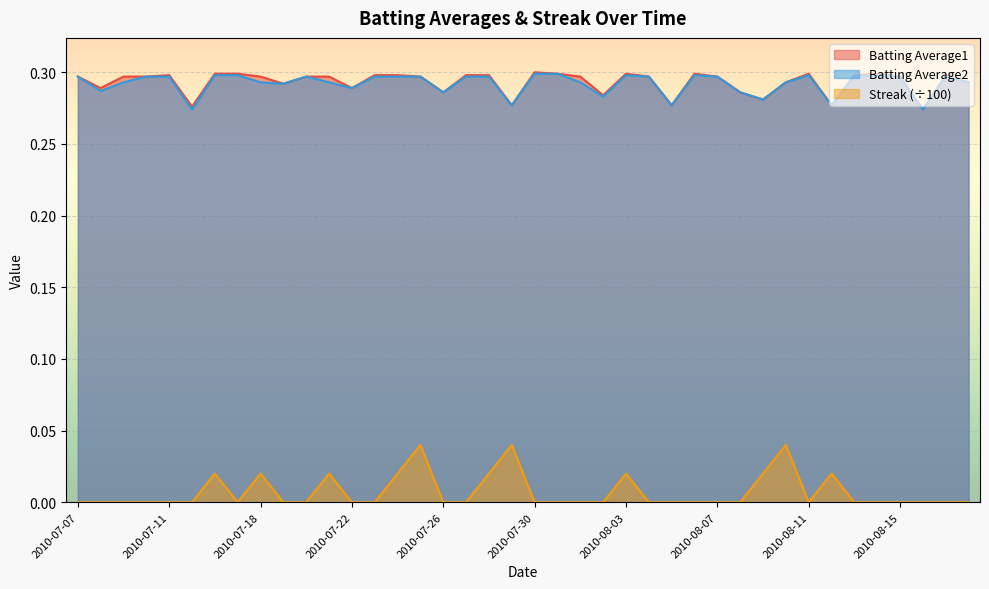

At which category does Batting Average1 reach its first local valley?

2010-07-08